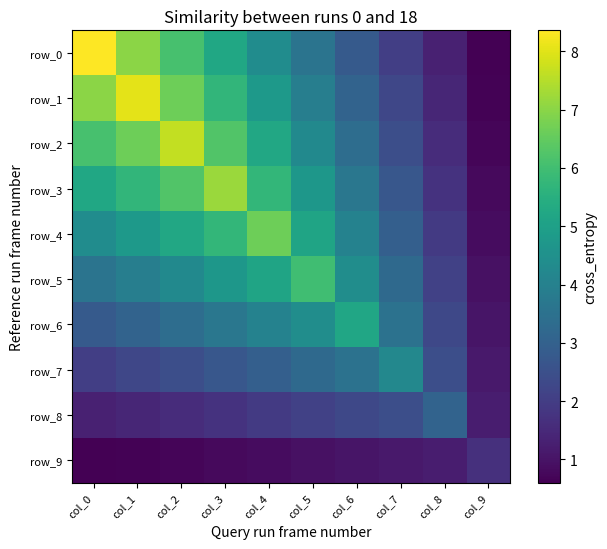

Which series has the largest range (max minus min)?

row_0